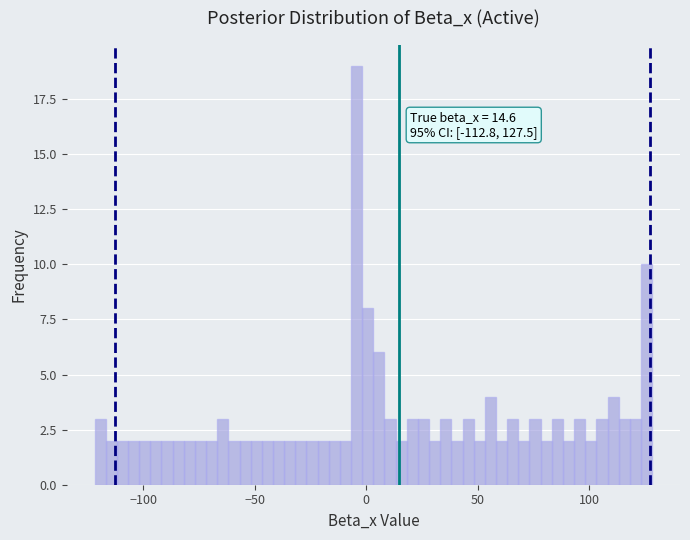

Around what value on the x-axis is the tallest bar? Give the approximate position of its centre, as read against the axis.

-5